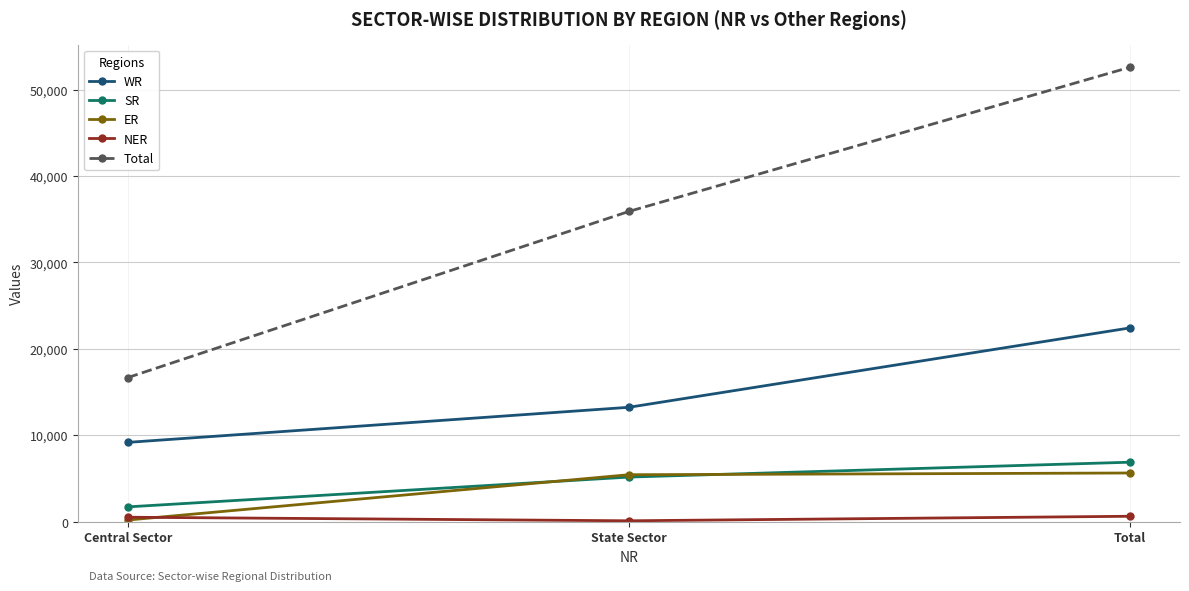

At which label does Total reach its peak?

Total